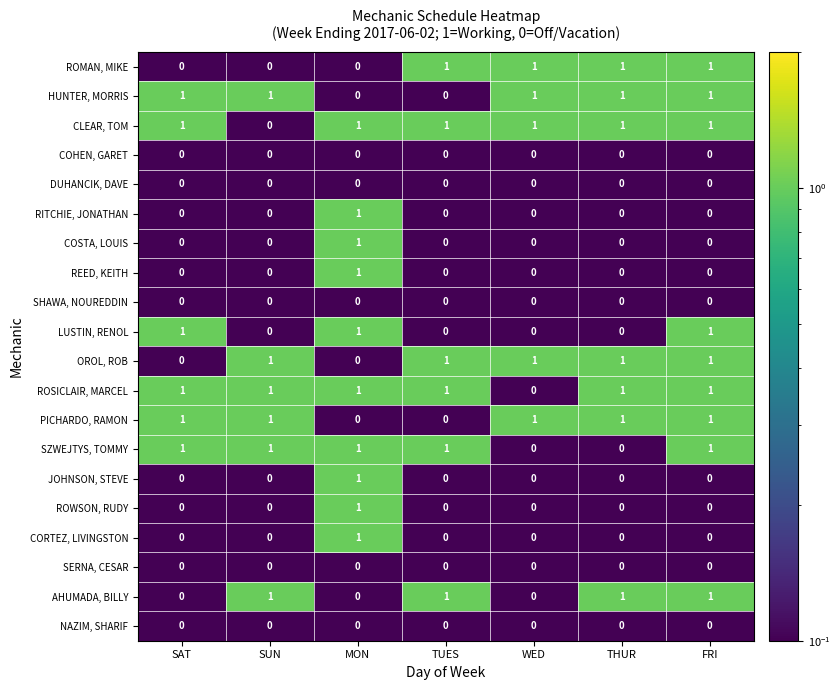

The COSTA, LOUIS series shows 0 at TUES. True or false?

True